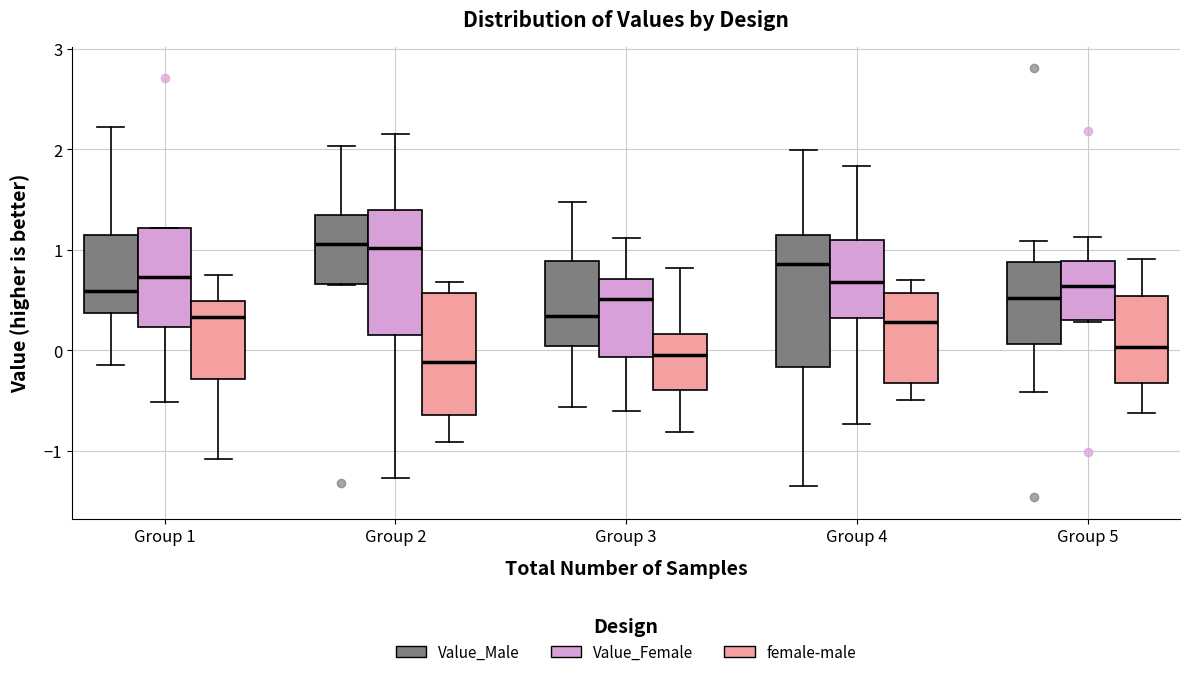

Reading left to right, transcribe this box plot: for each box, give where its median line is, the range the box spans, and where its two whiskers end, as read against the y-axis. The values are not printed on the chart, so give them approximately, as read against the axis.

Group 1 (Value_Male): median 0.6, box 0.4 to 1.1, whiskers -0.1 to 2.2
Group 1 (Value_Female): median 0.7, box 0.2 to 1.2, whiskers -0.5 to 1.2
Group 1 (female-male): median 0.3, box -0.3 to 0.5, whiskers -1.1 to 0.7
Group 2 (Value_Male): median 1.1, box 0.7 to 1.3, whiskers 0.7 to 2.0
Group 2 (Value_Female): median 1.0, box 0.2 to 1.4, whiskers -1.3 to 2.1
Group 2 (female-male): median -0.1, box -0.6 to 0.6, whiskers -0.9 to 0.7
Group 3 (Value_Male): median 0.3, box 0.0 to 0.9, whiskers -0.6 to 1.5
Group 3 (Value_Female): median 0.5, box -0.1 to 0.7, whiskers -0.6 to 1.1
Group 3 (female-male): median 0.0, box -0.4 to 0.2, whiskers -0.8 to 0.8
Group 4 (Value_Male): median 0.9, box -0.2 to 1.1, whiskers -1.4 to 2.0
Group 4 (Value_Female): median 0.7, box 0.3 to 1.1, whiskers -0.7 to 1.8
Group 4 (female-male): median 0.3, box -0.3 to 0.6, whiskers -0.5 to 0.7
Group 5 (Value_Male): median 0.5, box 0.1 to 0.9, whiskers -0.4 to 1.1
Group 5 (Value_Female): median 0.6, box 0.3 to 0.9, whiskers 0.3 to 1.1
Group 5 (female-male): median 0.0, box -0.3 to 0.5, whiskers -0.6 to 0.9